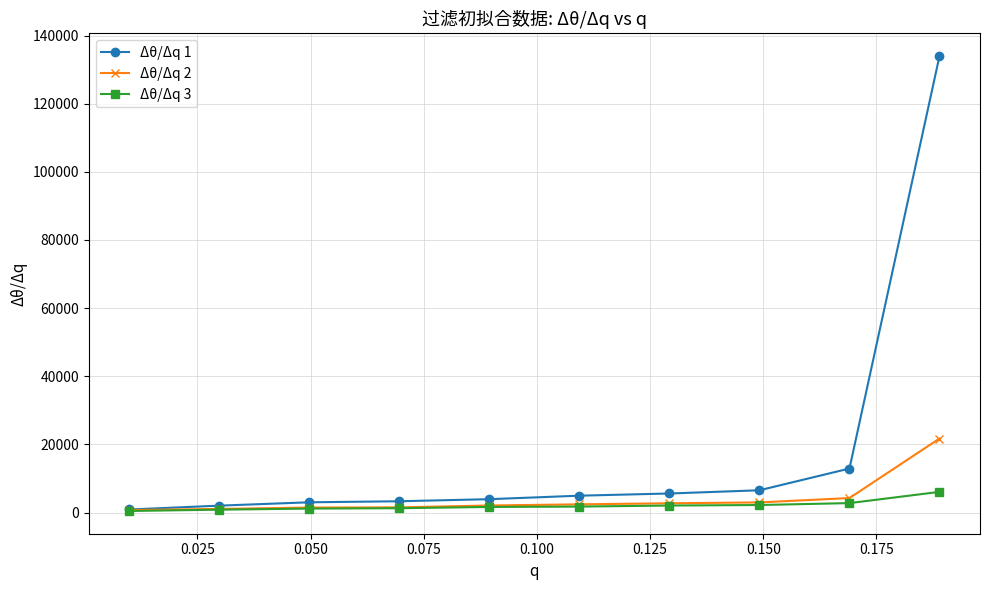

List the series in order of their peak value, lowest first.

Δθ/Δq 3, Δθ/Δq 2, Δθ/Δq 1